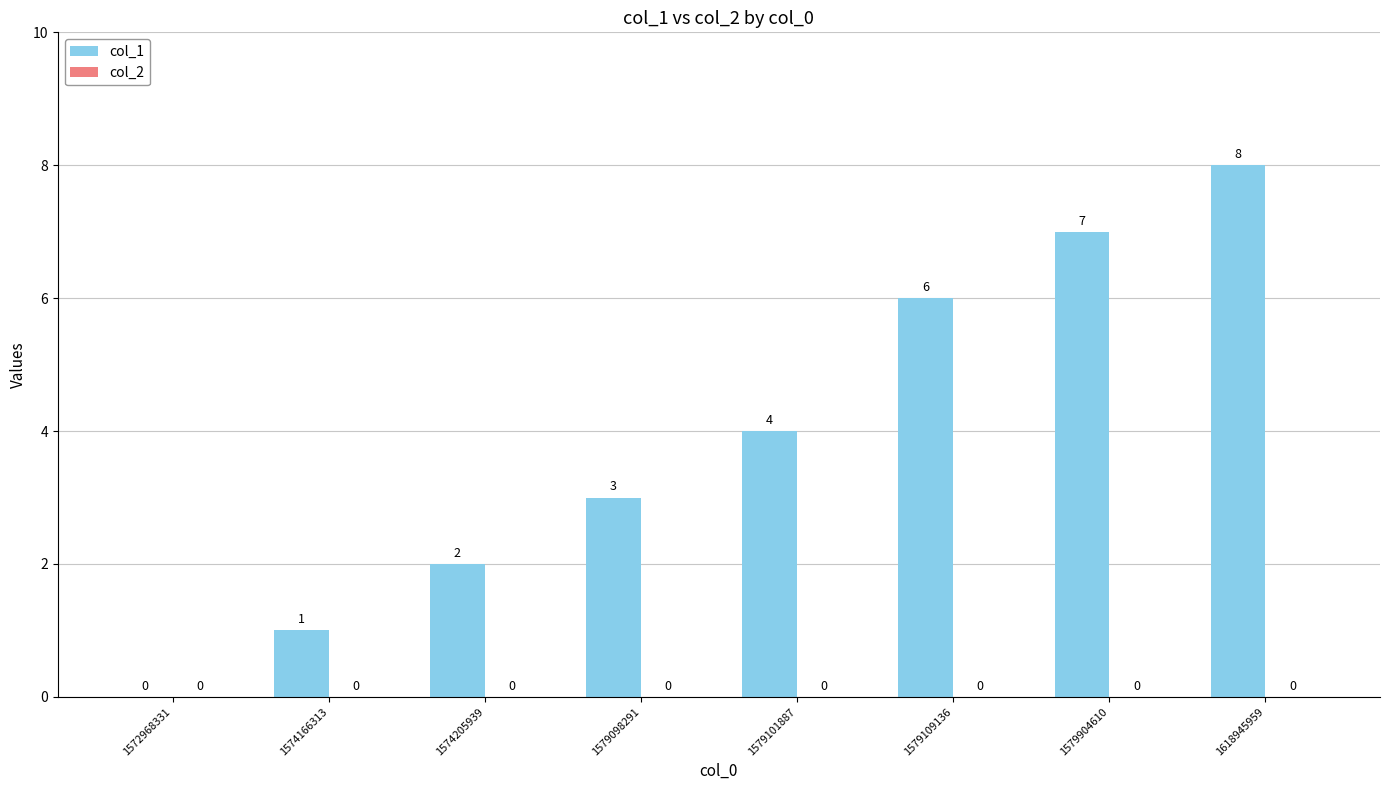

Reading left to right, extract all data points from this chart.

1572968331=0	1574166313=1	1574205939=2	1579098291=3	1579101887=4	1579109136=6	1579904610=7	1618945959=8